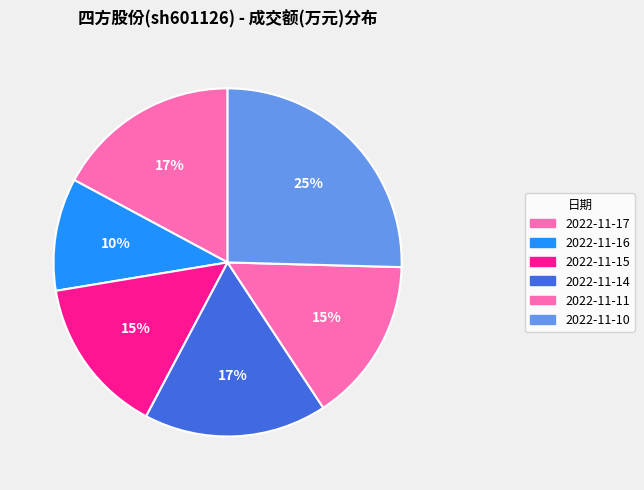

What is the largest slice in the pie chart?

2022-11-10